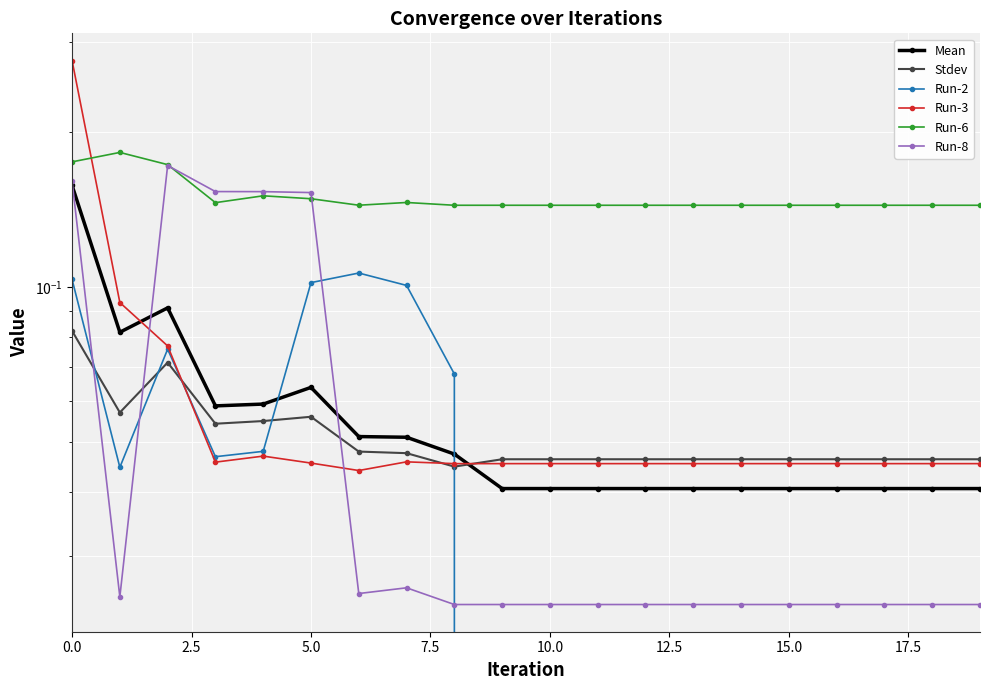

True or false: Run-6 and Run-2 cross at least once.

False